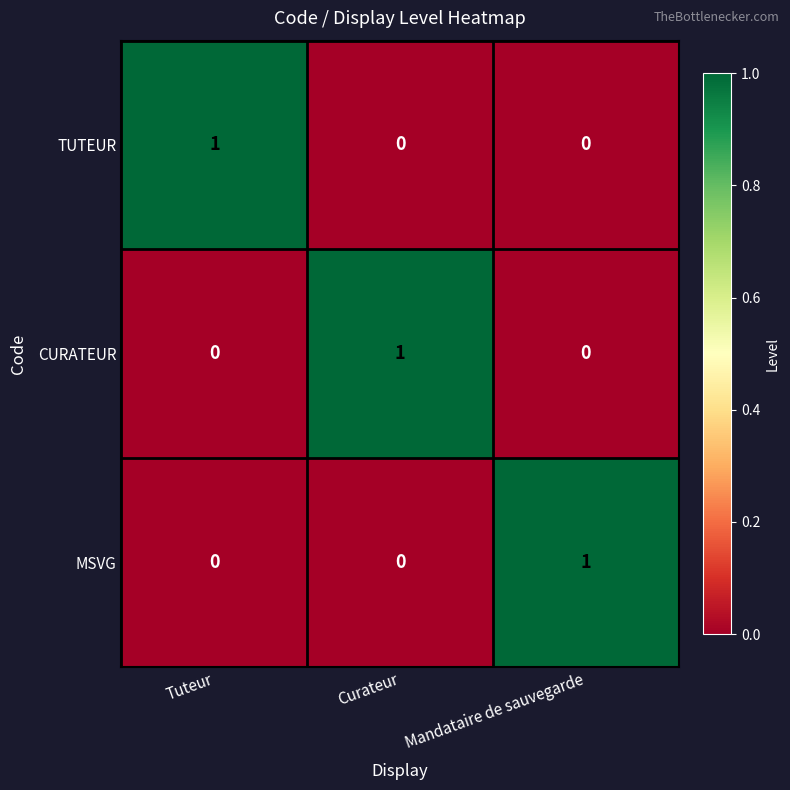

How many CURATEUR values are between 0 and 1?

3